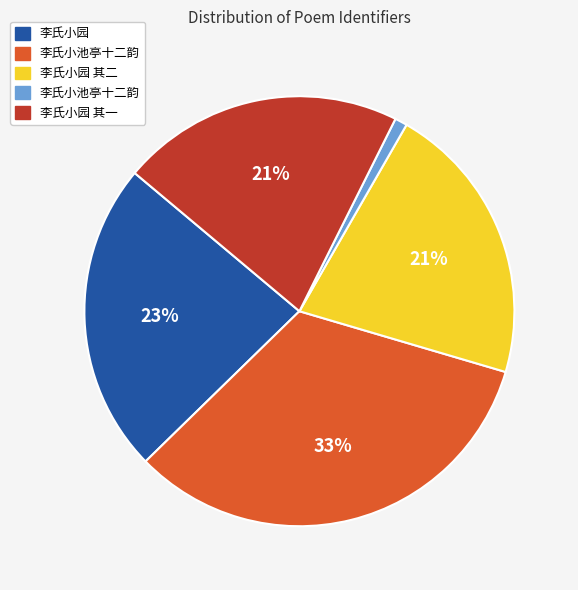

To the nearest percent, what is the difference between the largest and smallest slice percentages?

32%